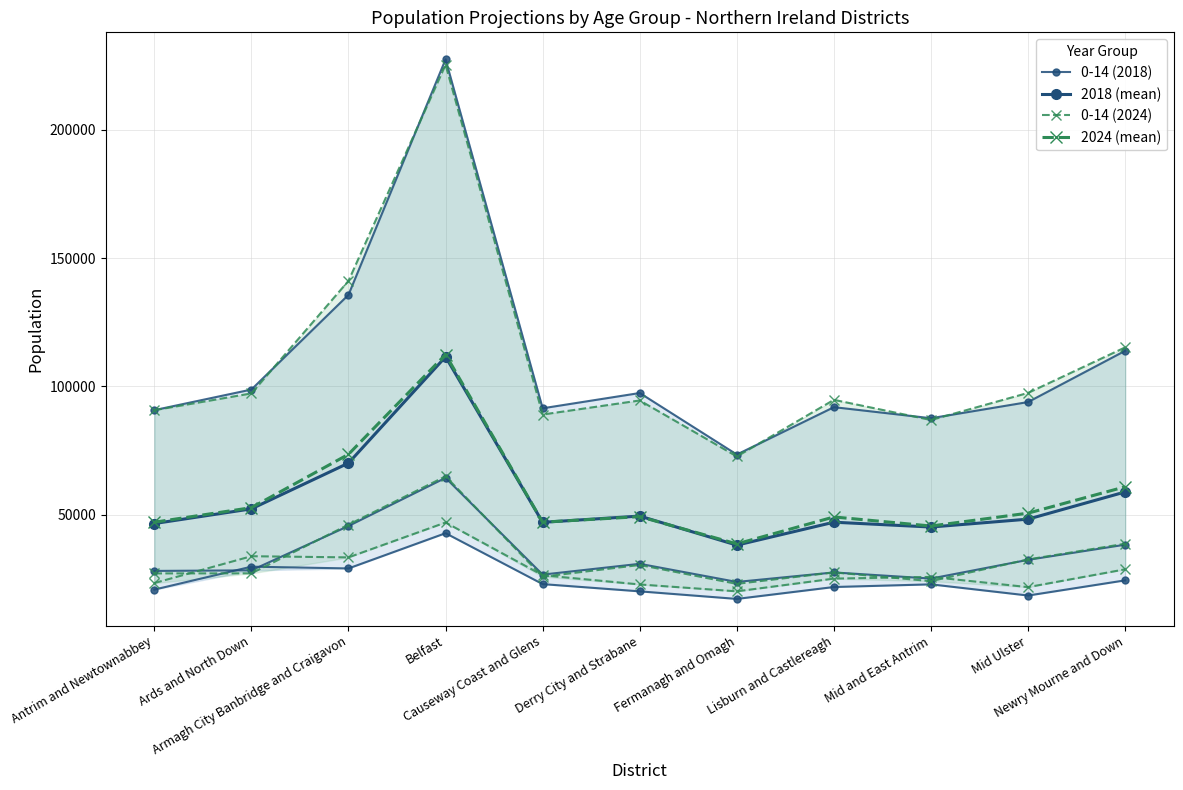

Which category has the lowest value in the 0-14 (2024) series?

Fermanagh and Omagh